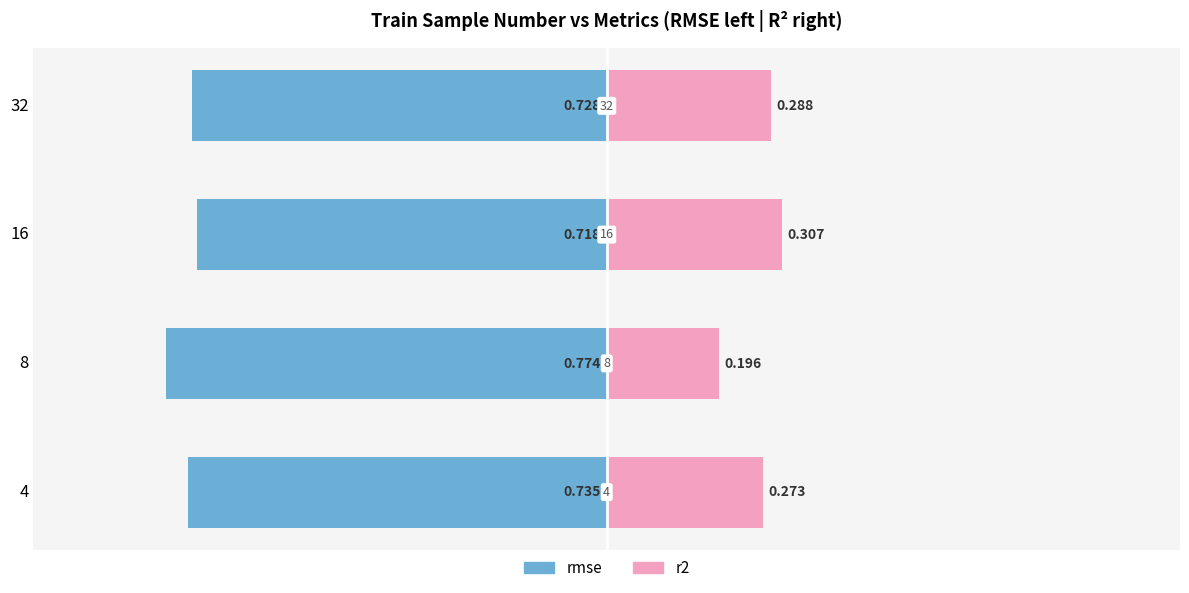

What are all the series names shown in the legend?

rmse, r2